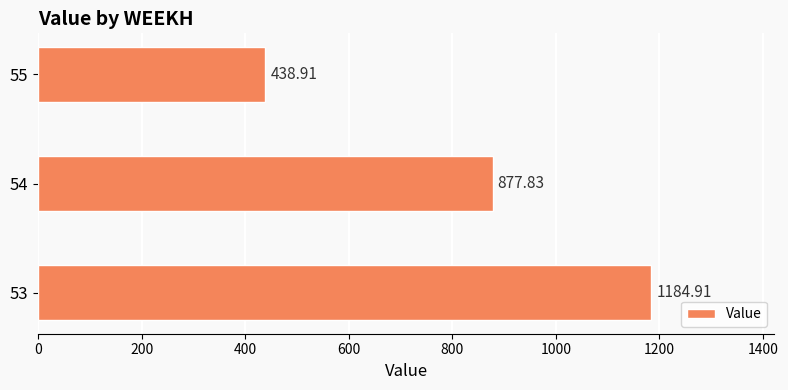

What is the ratio of the value at 53 to the value at 54?

1.3